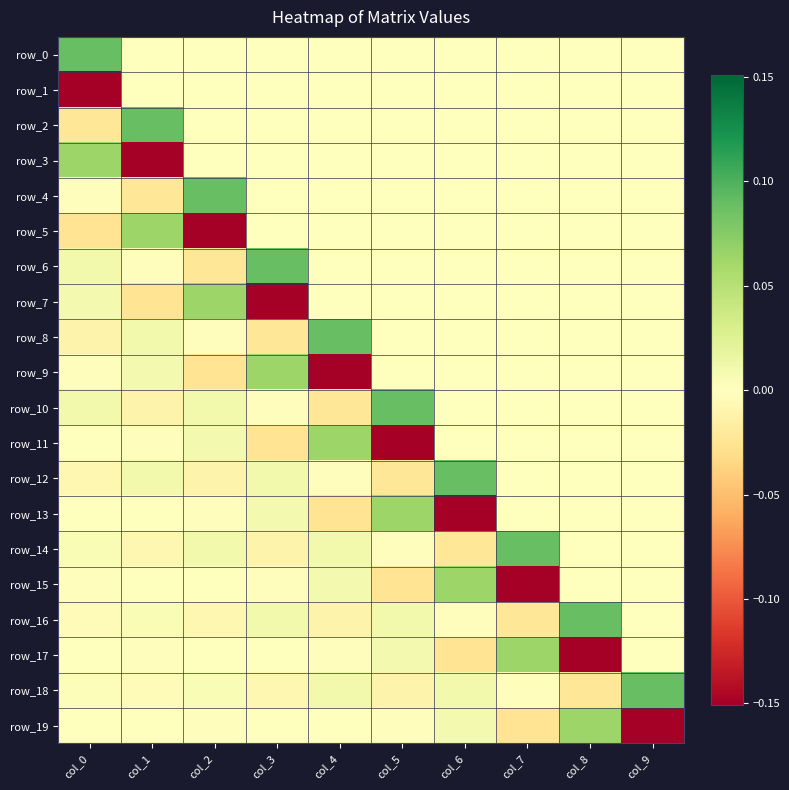

Reading left to right, extract all data points from this chart.

row_0: col_0=0.1	col_1=0.0	col_2=0.0	col_3=0.0	col_4=0.0	col_5=0.0	col_6=0.0	col_7=0.0	col_8=0.0	col_9=0.0
row_1: col_0=-0.2	col_1=0.0	col_2=0.0	col_3=0.0	col_4=0.0	col_5=0.0	col_6=0.0	col_7=0.0	col_8=0.0	col_9=0.0
row_2: col_0=-0.0	col_1=0.1	col_2=0.0	col_3=0.0	col_4=0.0	col_5=0.0	col_6=0.0	col_7=0.0	col_8=0.0	col_9=0.0
row_3: col_0=0.1	col_1=-0.2	col_2=0.0	col_3=0.0	col_4=0.0	col_5=0.0	col_6=0.0	col_7=0.0	col_8=0.0	col_9=0.0
row_4: col_0=-0.0	col_1=-0.0	col_2=0.1	col_3=0.0	col_4=0.0	col_5=0.0	col_6=0.0	col_7=0.0	col_8=0.0	col_9=0.0
row_5: col_0=-0.0	col_1=0.1	col_2=-0.2	col_3=0.0	col_4=0.0	col_5=0.0	col_6=0.0	col_7=0.0	col_8=0.0	col_9=0.0
row_6: col_0=0.0	col_1=-0.0	col_2=-0.0	col_3=0.1	col_4=0.0	col_5=0.0	col_6=0.0	col_7=0.0	col_8=0.0	col_9=0.0
row_7: col_0=0.0	col_1=-0.0	col_2=0.1	col_3=-0.2	col_4=0.0	col_5=0.0	col_6=0.0	col_7=0.0	col_8=0.0	col_9=0.0
row_8: col_0=-0.0	col_1=0.0	col_2=-0.0	col_3=-0.0	col_4=0.1	col_5=0.0	col_6=0.0	col_7=0.0	col_8=0.0	col_9=0.0
row_9: col_0=-0.0	col_1=0.0	col_2=-0.0	col_3=0.1	col_4=-0.2	col_5=0.0	col_6=0.0	col_7=0.0	col_8=0.0	col_9=0.0
row_10: col_0=0.0	col_1=-0.0	col_2=0.0	col_3=-0.0	col_4=-0.0	col_5=0.1	col_6=0.0	col_7=0.0	col_8=0.0	col_9=0.0
row_11: col_0=-0.0	col_1=-0.0	col_2=0.0	col_3=-0.0	col_4=0.1	col_5=-0.2	col_6=0.0	col_7=0.0	col_8=0.0	col_9=0.0
row_12: col_0=-0.0	col_1=0.0	col_2=-0.0	col_3=0.0	col_4=-0.0	col_5=-0.0	col_6=0.1	col_7=0.0	col_8=0.0	col_9=0.0
row_13: col_0=0.0	col_1=-0.0	col_2=-0.0	col_3=0.0	col_4=-0.0	col_5=0.1	col_6=-0.2	col_7=0.0	col_8=0.0	col_9=0.0
row_14: col_0=0.0	col_1=-0.0	col_2=0.0	col_3=-0.0	col_4=0.0	col_5=-0.0	col_6=-0.0	col_7=0.1	col_8=0.0	col_9=0.0
row_15: col_0=-0.0	col_1=0.0	col_2=-0.0	col_3=-0.0	col_4=0.0	col_5=-0.0	col_6=0.1	col_7=-0.2	col_8=0.0	col_9=0.0
row_16: col_0=-0.0	col_1=0.0	col_2=-0.0	col_3=0.0	col_4=-0.0	col_5=0.0	col_6=-0.0	col_7=-0.0	col_8=0.1	col_9=0.0
row_17: col_0=0.0	col_1=-0.0	col_2=0.0	col_3=-0.0	col_4=-0.0	col_5=0.0	col_6=-0.0	col_7=0.1	col_8=-0.2	col_9=0.0
row_18: col_0=0.0	col_1=-0.0	col_2=0.0	col_3=-0.0	col_4=0.0	col_5=-0.0	col_6=0.0	col_7=-0.0	col_8=-0.0	col_9=0.1
row_19: col_0=-0.0	col_1=0.0	col_2=-0.0	col_3=0.0	col_4=-0.0	col_5=-0.0	col_6=0.0	col_7=-0.0	col_8=0.1	col_9=-0.2